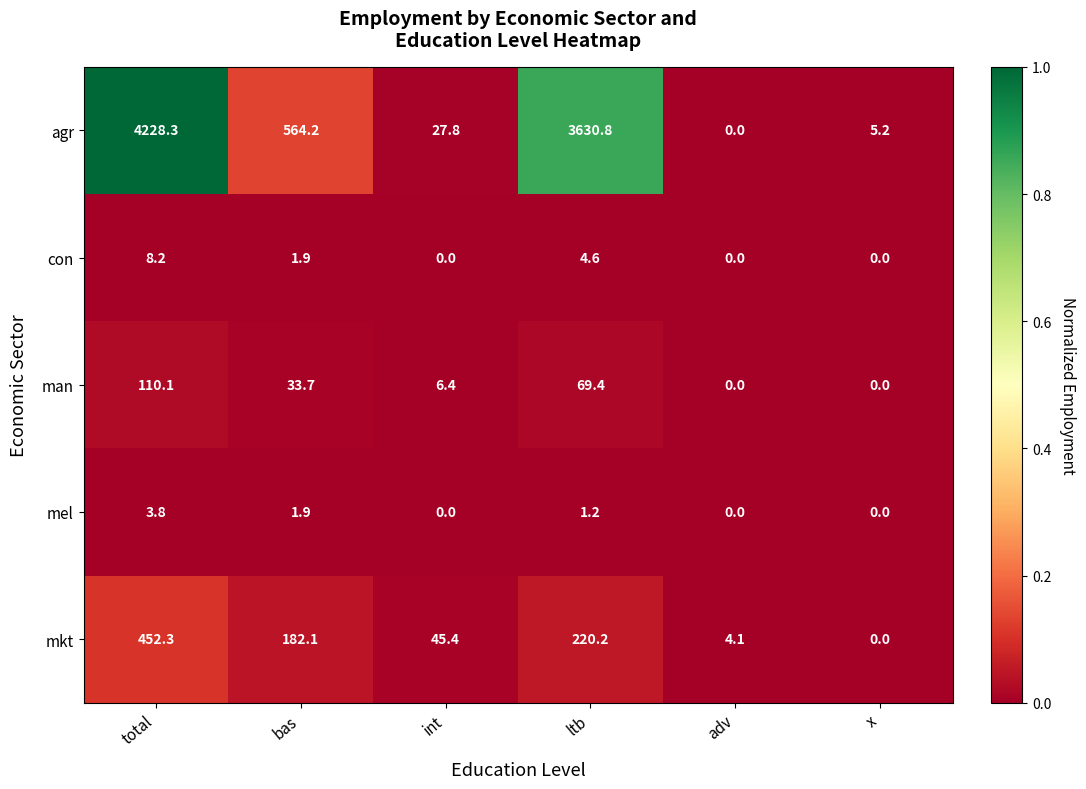

Read the con value at ltb.

4.6